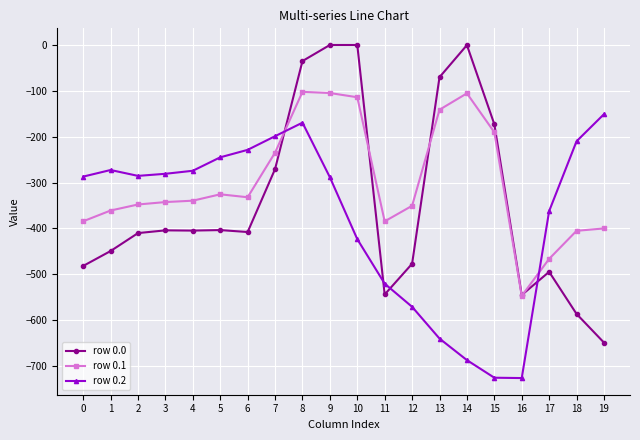

True or false: row 0.1 has a value of -597.6 at 6.

False